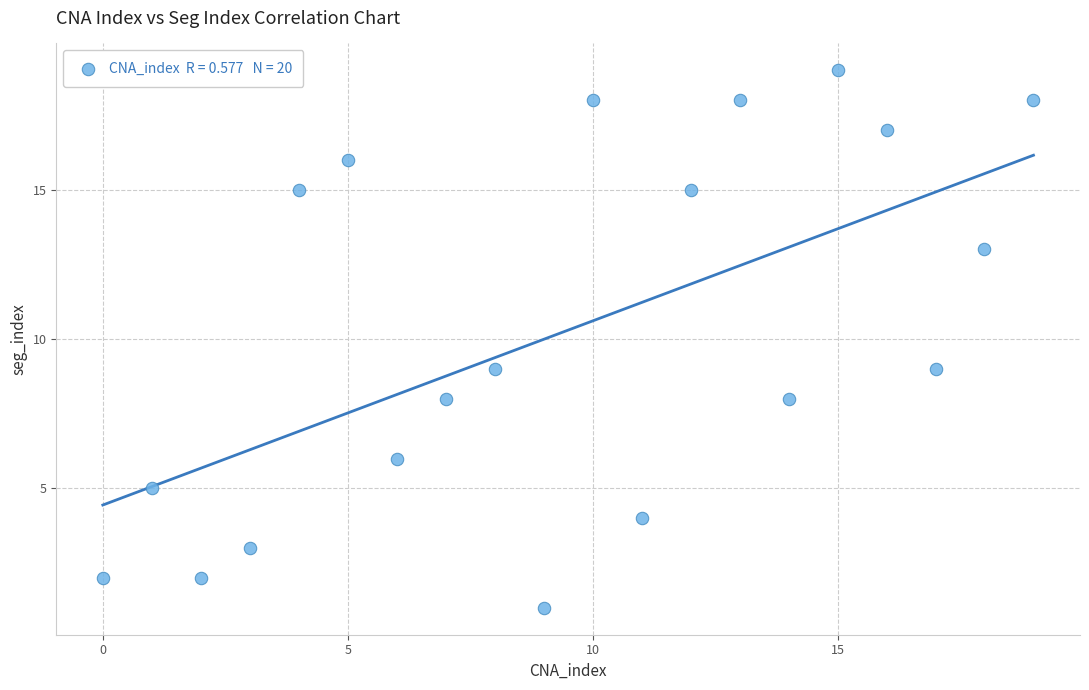

What is the range of Y values (max minus min)?

18